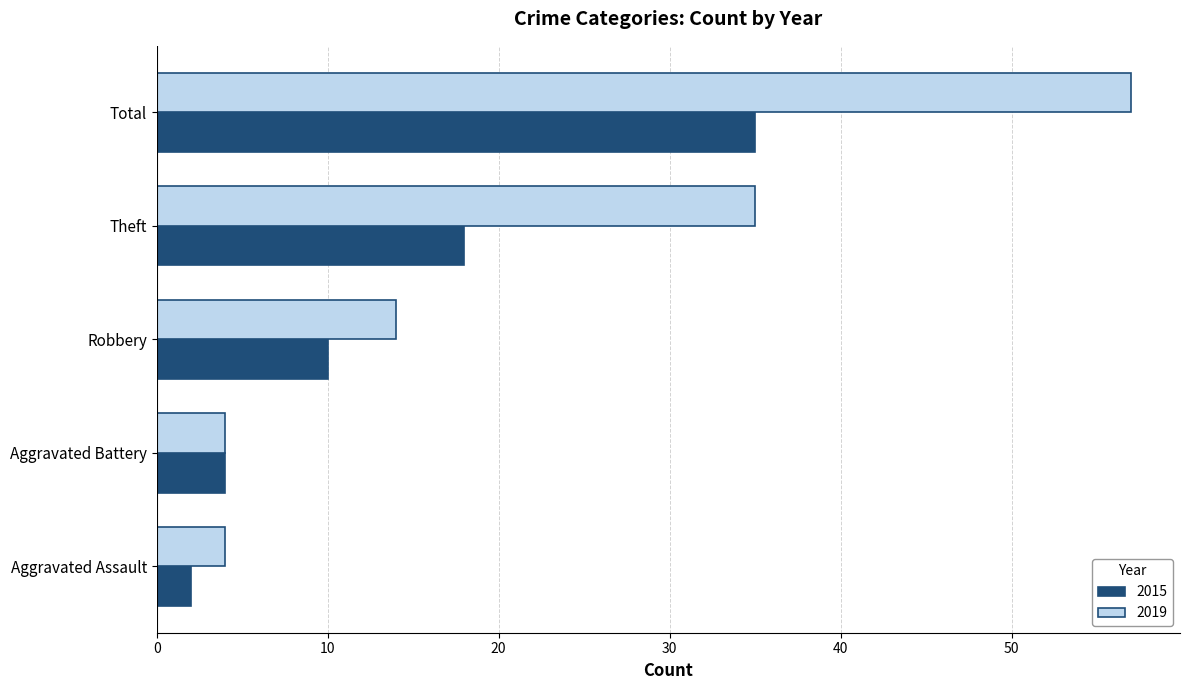

At which category does the chart reach its minimum across all series?

Aggravated Assault